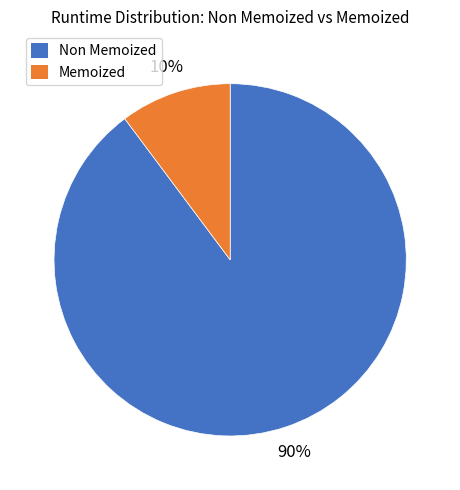

Does any single category account for the majority?

Yes